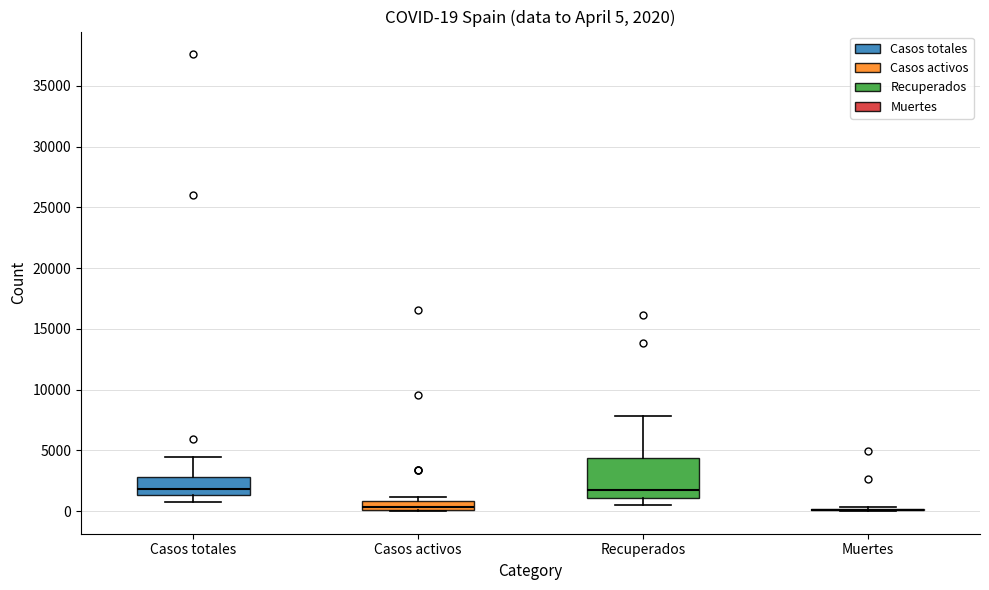

Which box is the tallest, from its lower edge to its upper edge?

Recuperados